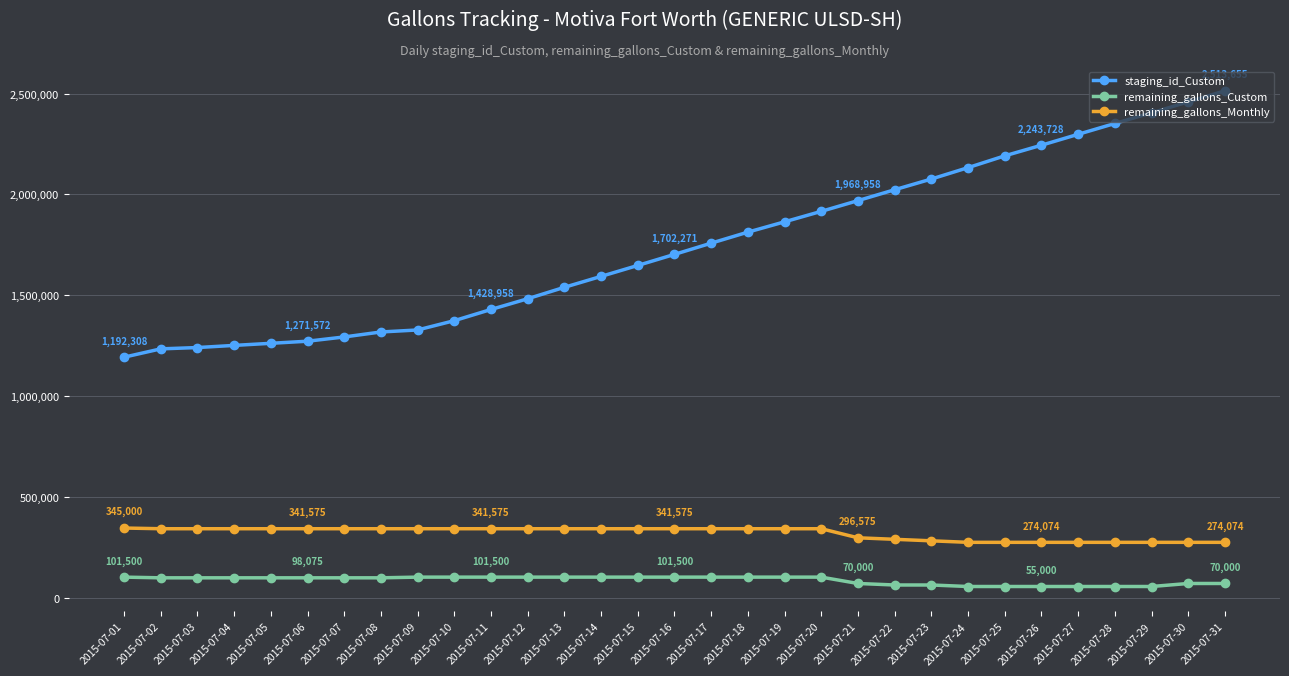

True or false: remaining_gallons_Custom and remaining_gallons_Monthly cross at least once.

False